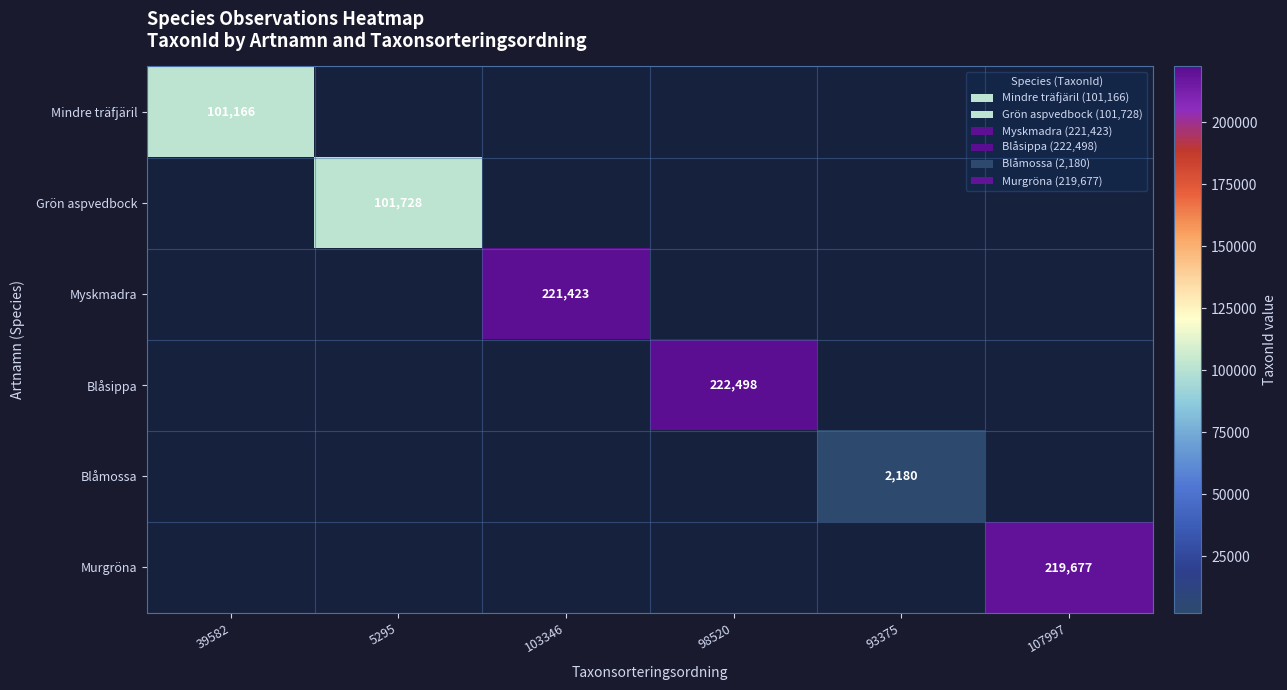

What is the greatest value displayed?

222498.0